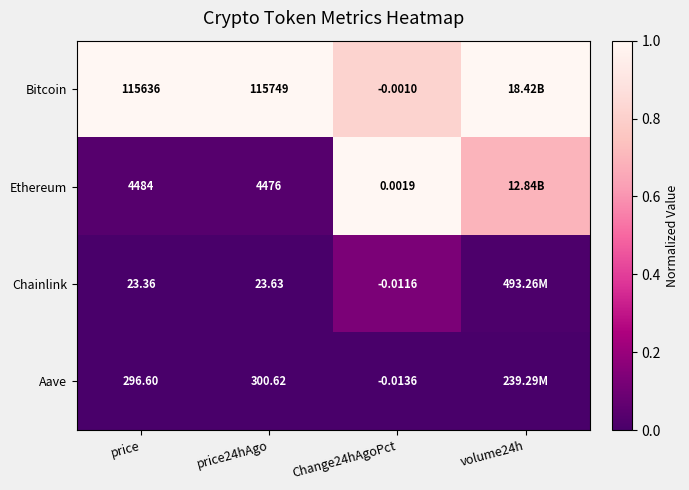

Between price and price24hAgo, which series saw the biggest shift?

Bitcoin